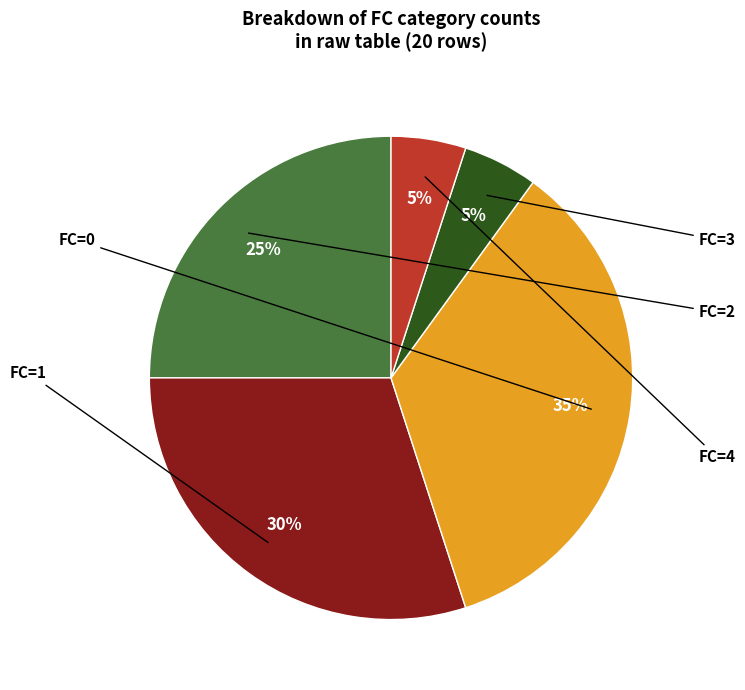

Is there any slice that represents more than half of the pie?

No